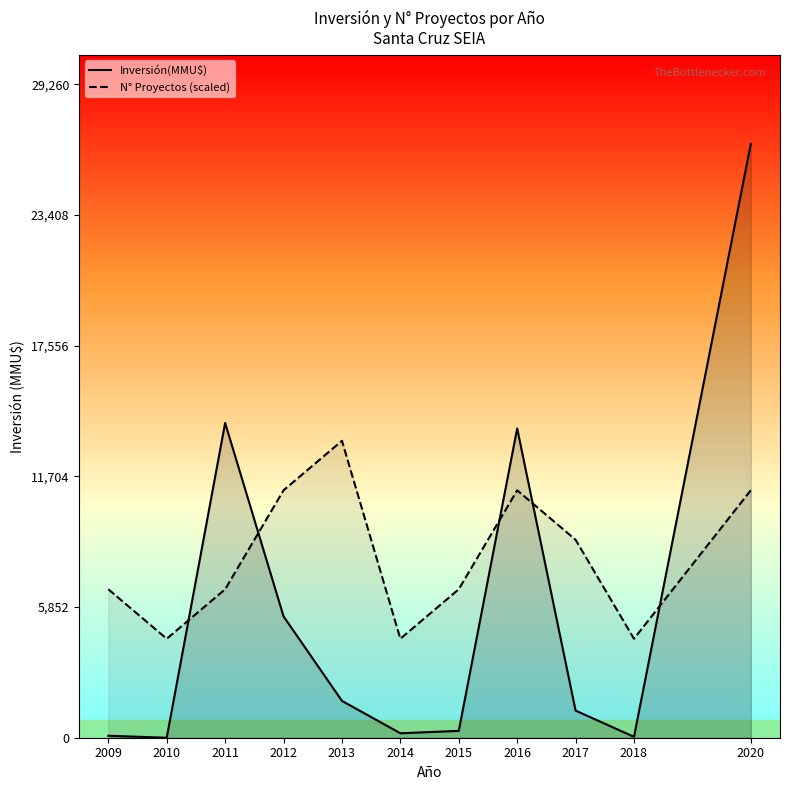

Rank the series by their average value, from lowest to highest.

Inversión(MMU$), N° Proyectos (scaled)